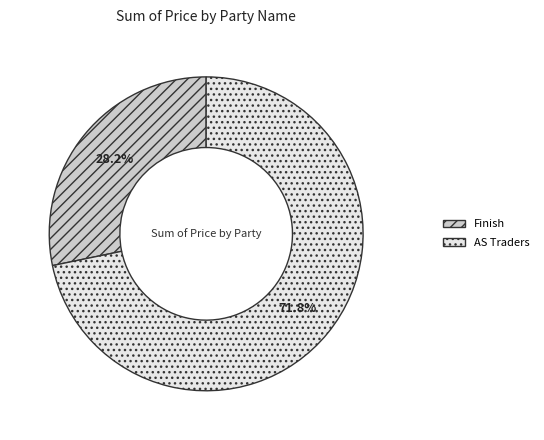

Which slice is the smallest?

Finish